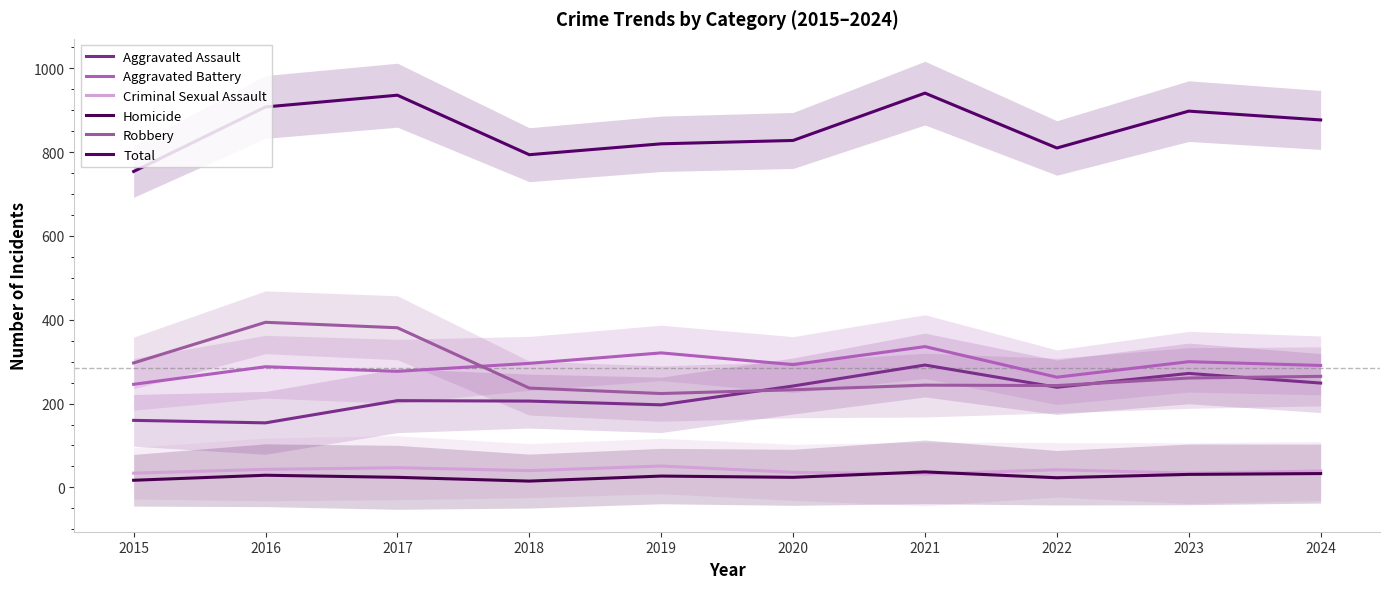

True or false: Aggravated Assault and Total cross at least once.

False